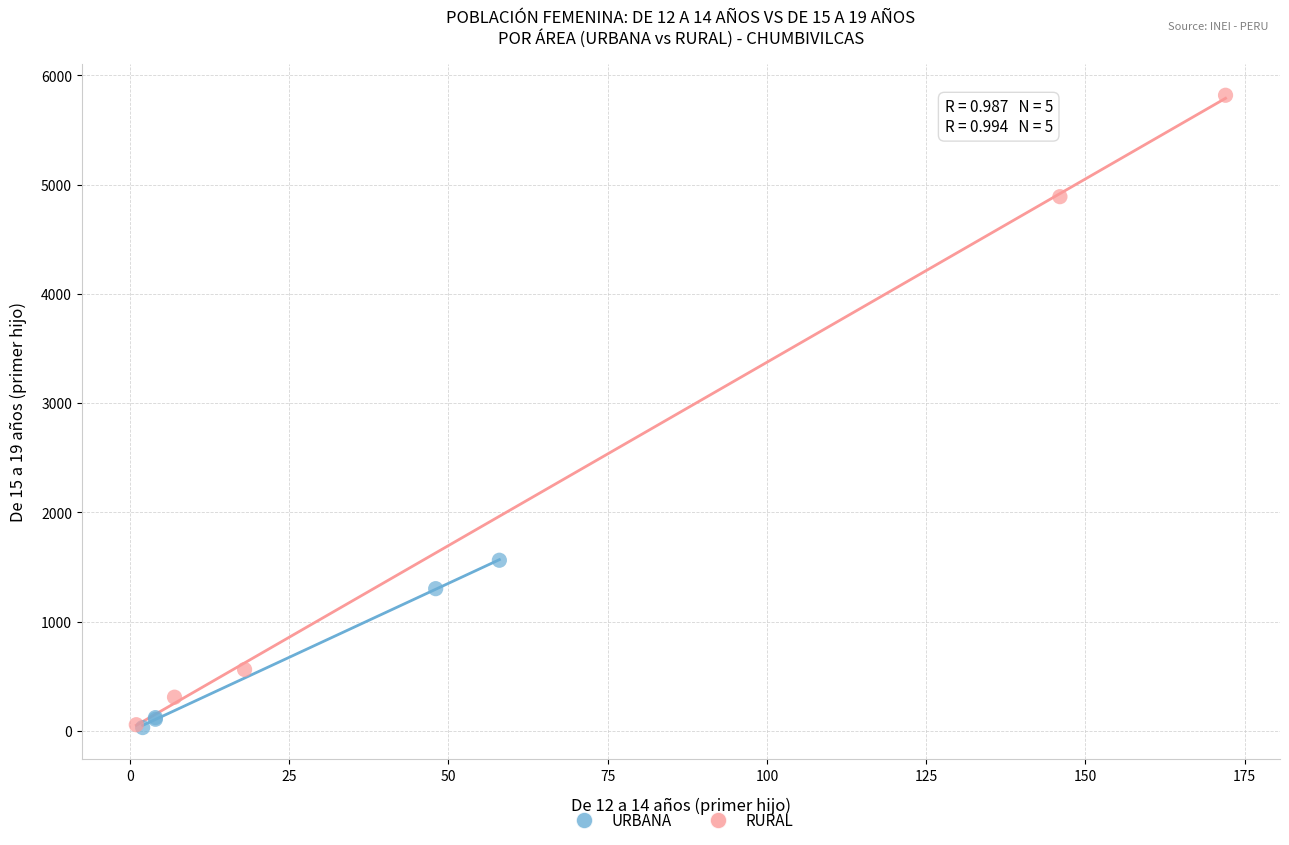

Which series has the widest spread of Y values?

RURAL